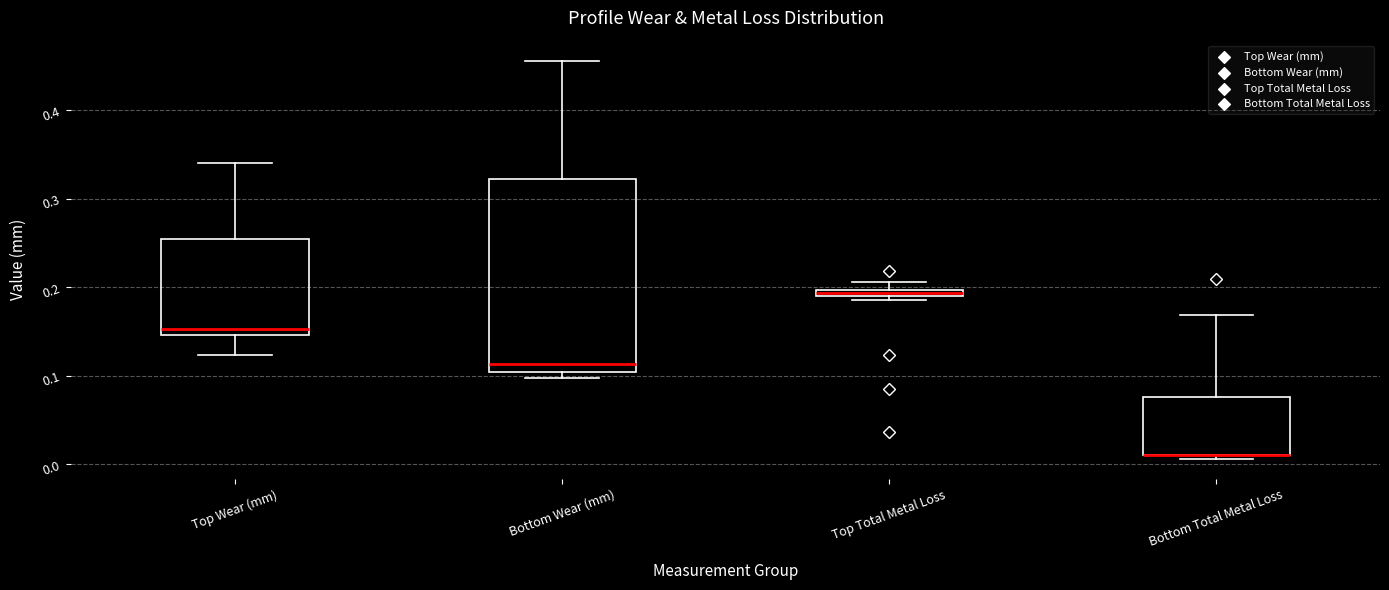

Where does the upper whisker of the box for Bottom Total Metal Loss end on the y-axis? The values are not printed on the chart, so give them approximately, as read against the axis.

0.17